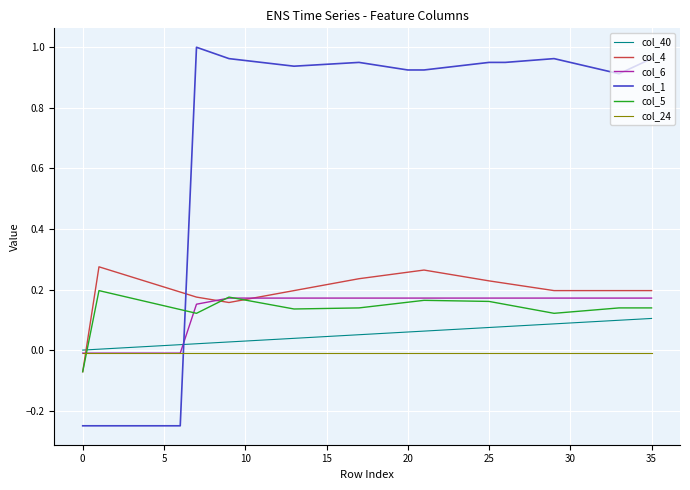

Which series has the largest total across all categories?

col_1